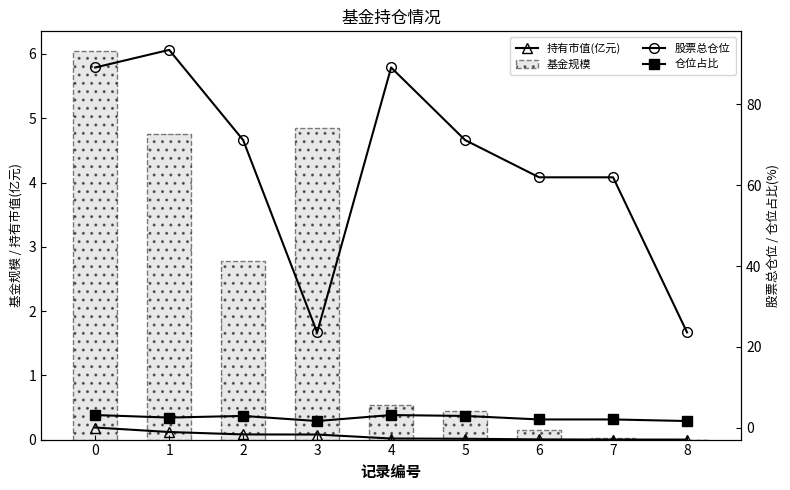

Reading right to left, transcribe all the data shown in this chart.

持有市值(亿元): 0.0	0.0	0.0	0.0	0.0	0.1	0.1	0.1	0.2
基金规模: 0.0	0.0	0.1	0.4	0.5	4.8	2.8	4.8	6.0
股票总仓位: 23.6	62.0	62.0	71.2	89.2	23.6	71.2	93.5	89.2
仓位占比: 1.6	2.0	2.0	2.9	3.1	1.6	2.9	2.5	3.1